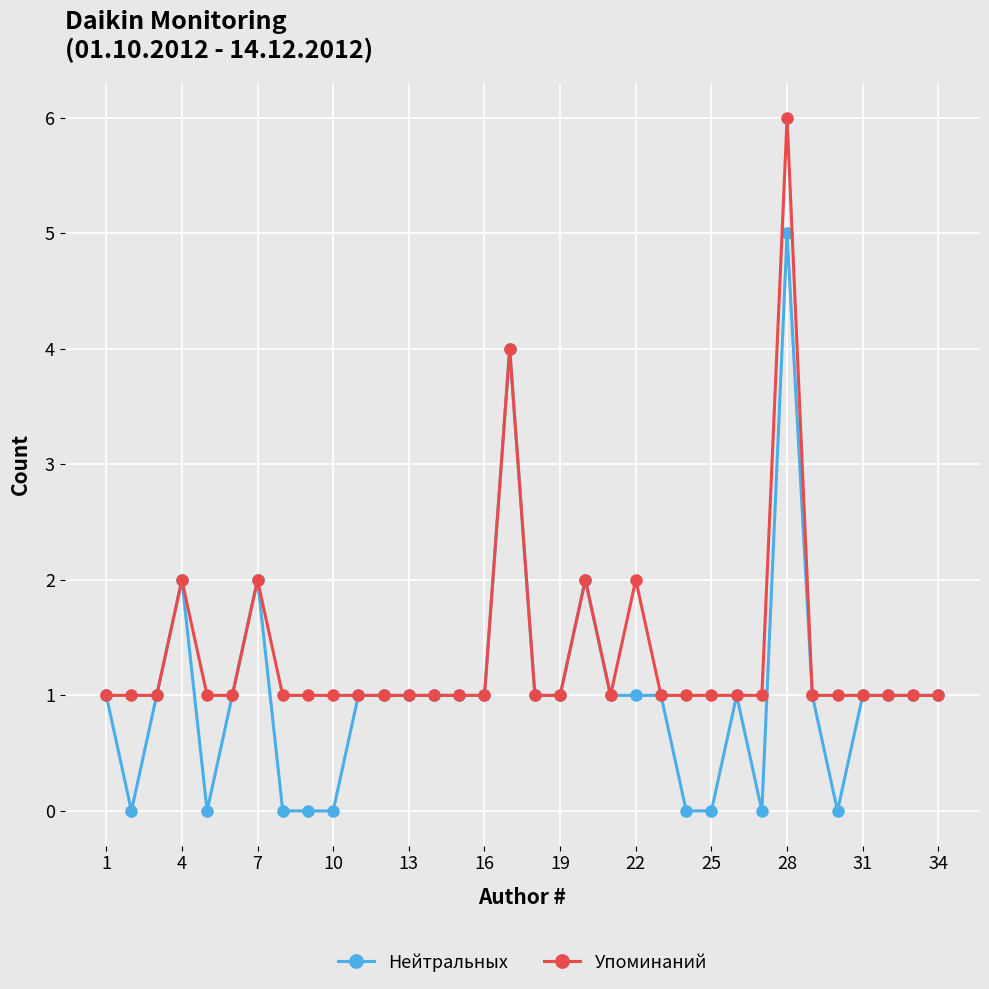

What is the difference between the second highest and second lowest values in the Упоминаний series?

3